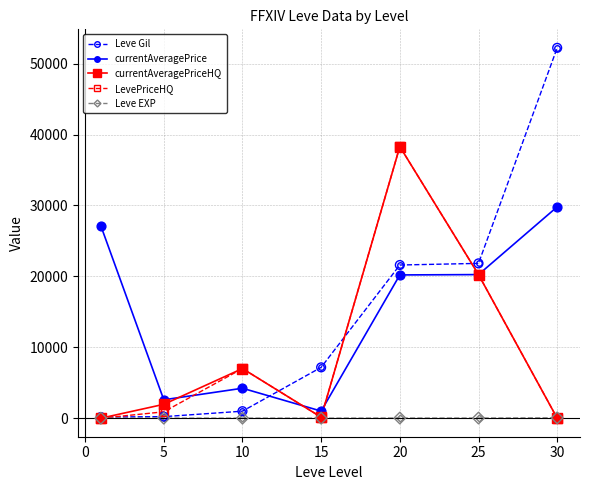

At how many categories does at least one series exceed 23150?

3